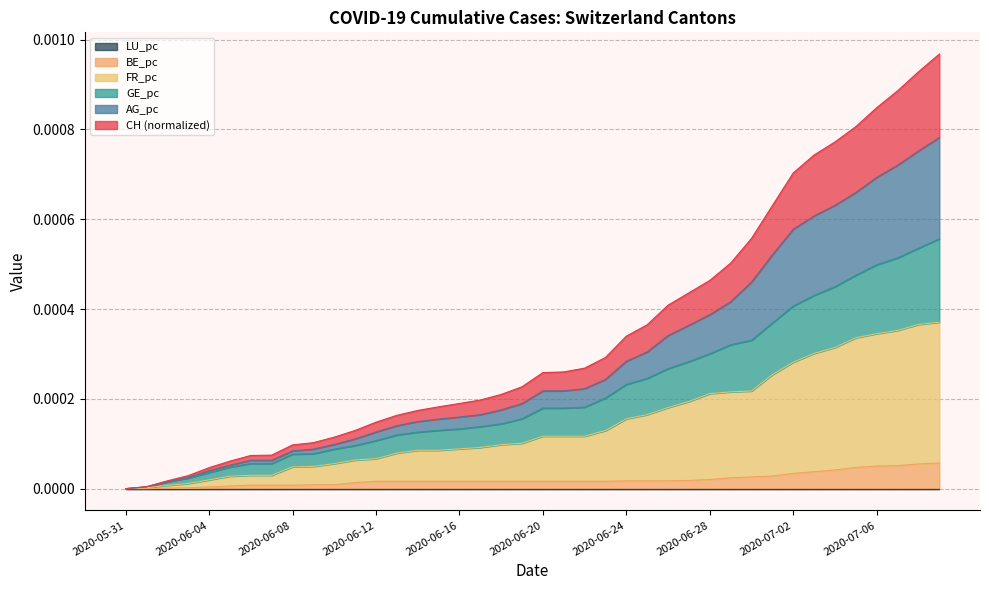

Between 2020-06-12 and 2020-06-21, which series saw the biggest shift?

CH